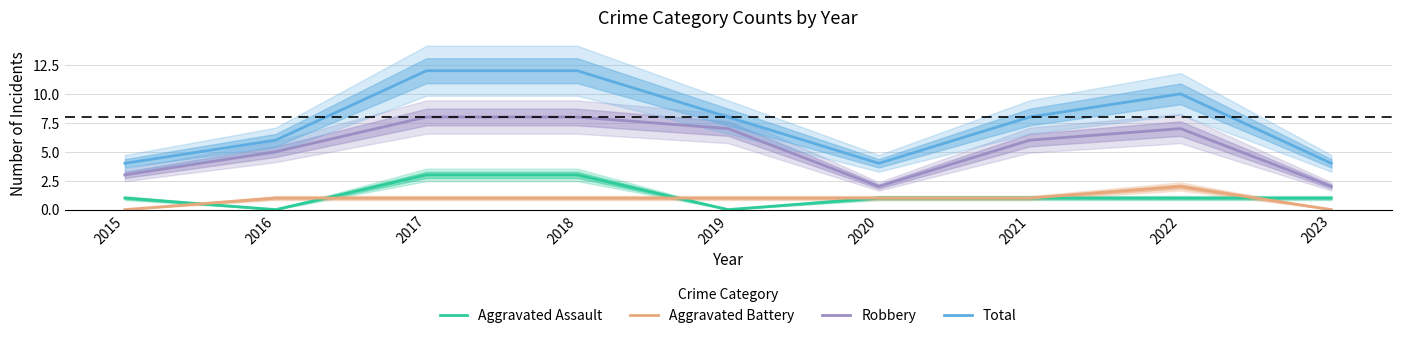

What is the value of the Total point at the 9th from the left?

4